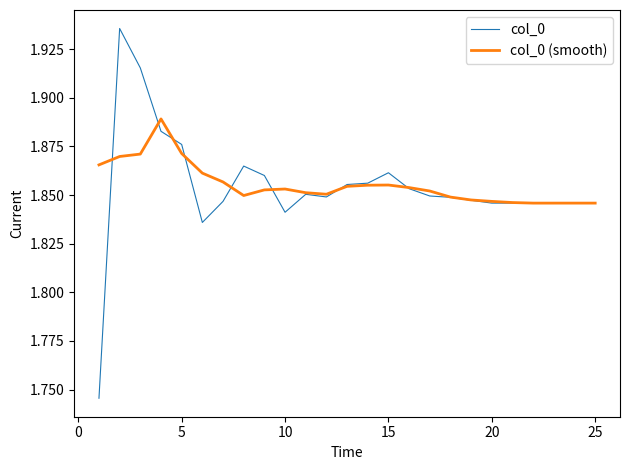

Which series has the widest spread of values?

col_0